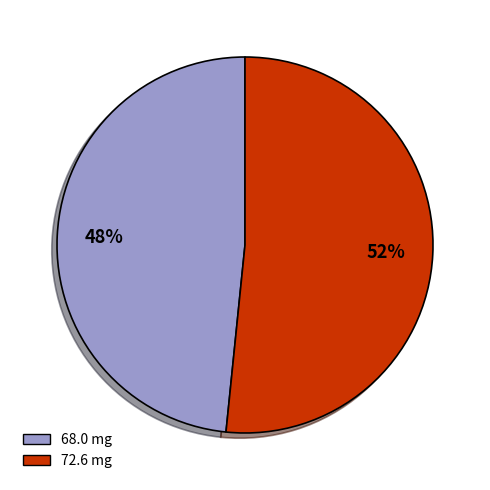

Which has a higher value, 72.6 mg or 68.0 mg?

72.6 mg